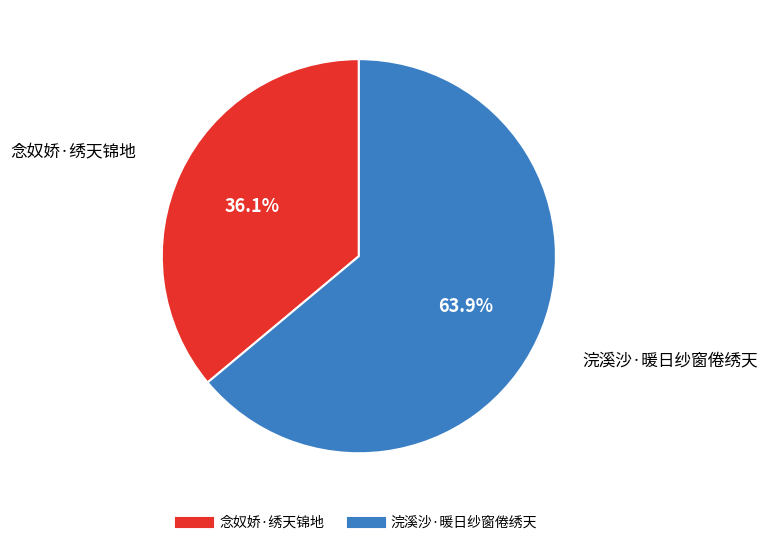

Which category accounts for the majority?

浣溪沙·暖日纱窗倦绣天